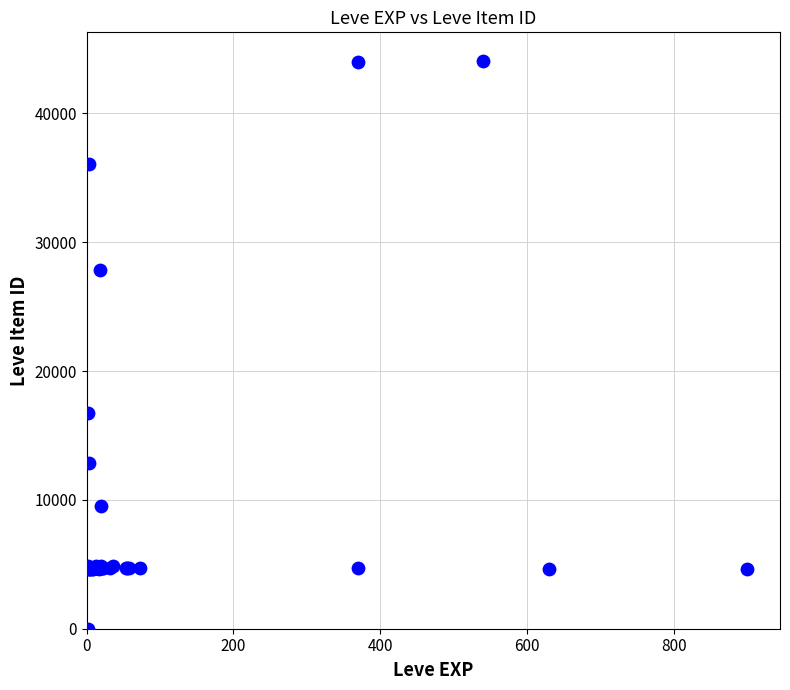

What Y value in the scatter plot is closest to 22050?

16734